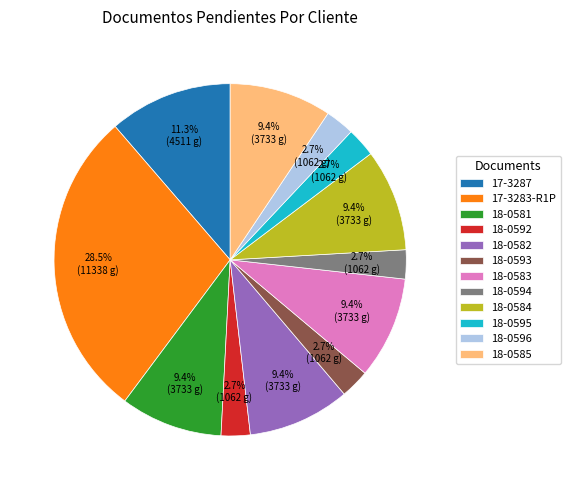

Count the number of slices in the pie.

12